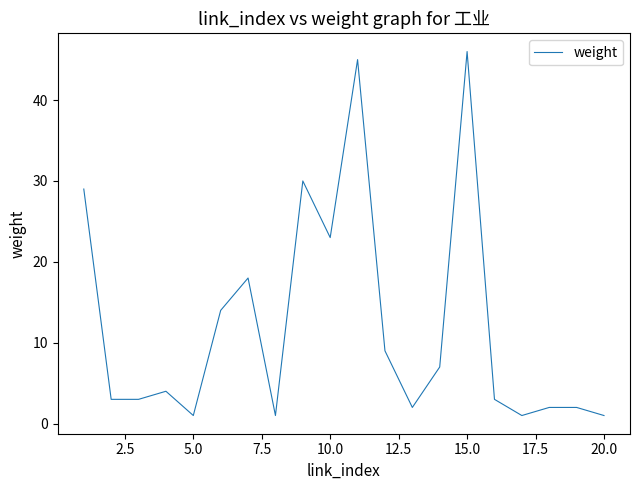

What is the greatest value displayed?

46